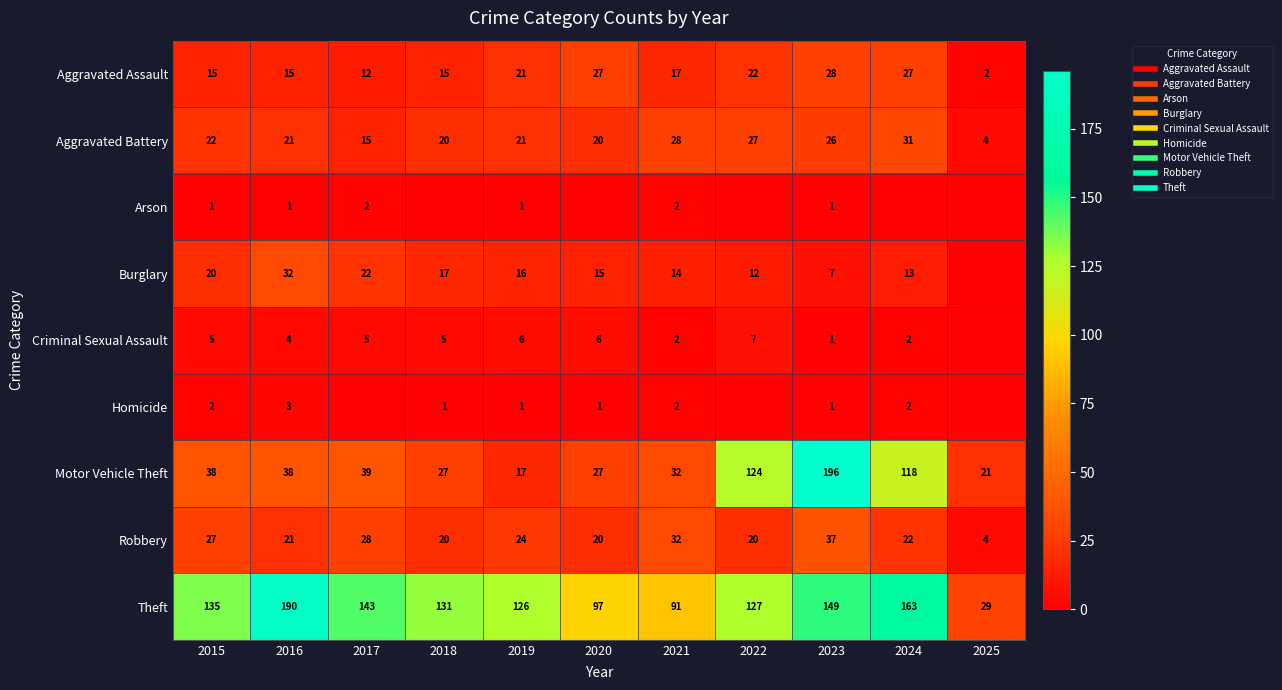

What is the total value across all series at 2021?

220